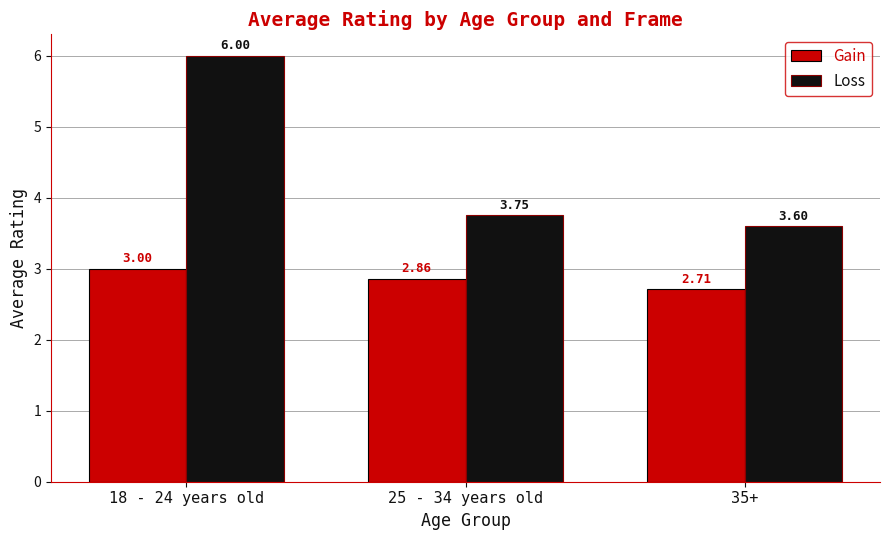

What is the spread (max minus min) of values at 35+?

0.9